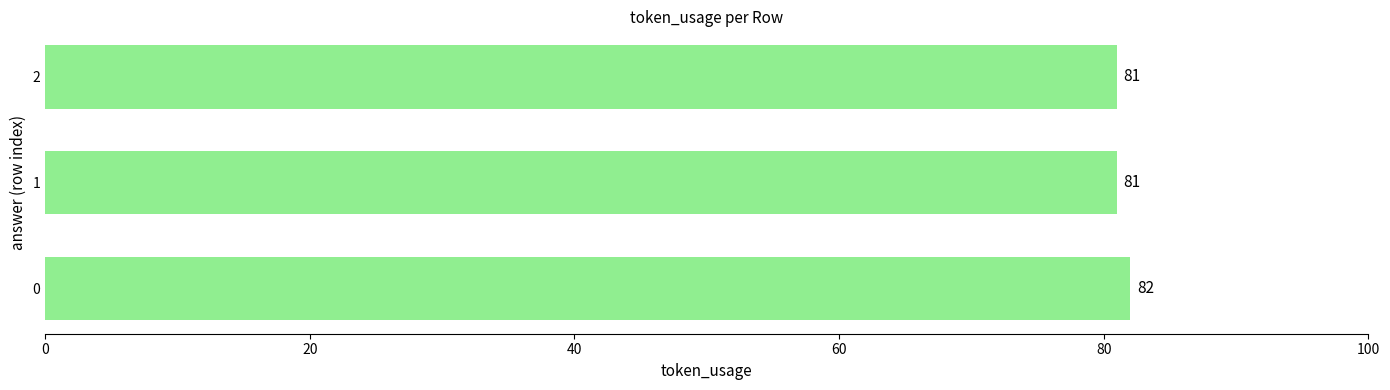

Approximately how many times larger is the value at 1 compared to 0?

1.0